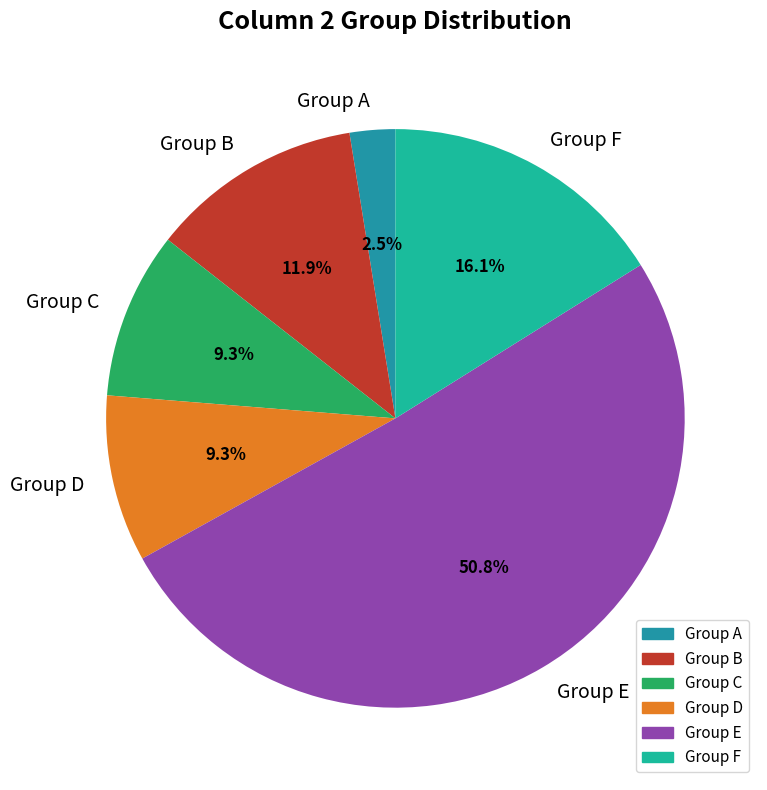

Combined, do Group B and Group F account for over 50%?

No